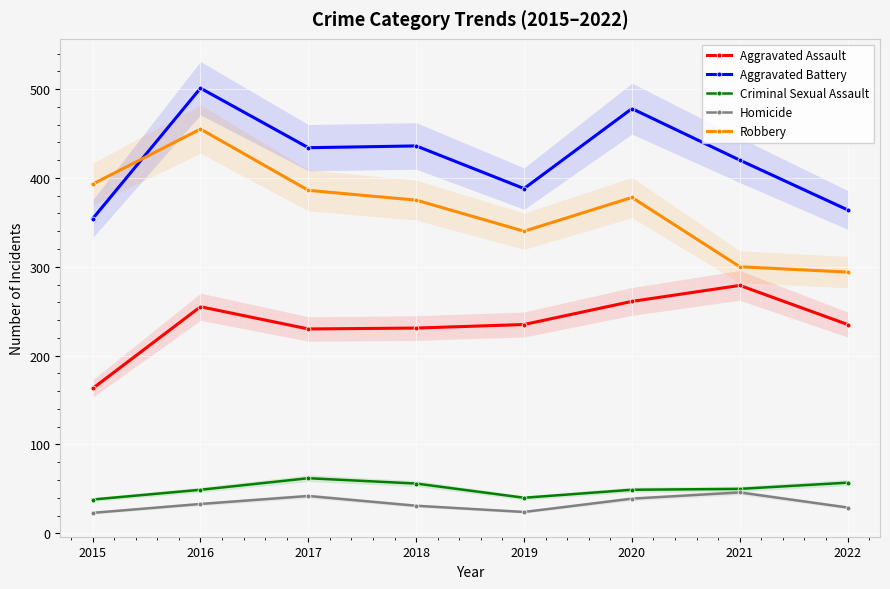

Reading left to right, transcribe all the data shown in this chart.

Aggravated Assault: 2015=163	2016=255	2017=230	2018=231	2019=235	2020=261	2021=279	2022=235
Aggravated Battery: 2015=354	2016=501	2017=434	2018=436	2019=388	2020=478	2021=420	2022=364
Criminal Sexual Assault: 2015=38	2016=49	2017=62	2018=56	2019=40	2020=49	2021=50	2022=57
Homicide: 2015=23	2016=33	2017=42	2018=31	2019=24	2020=39	2021=46	2022=29
Robbery: 2015=393	2016=455	2017=386	2018=375	2019=340	2020=378	2021=300	2022=294